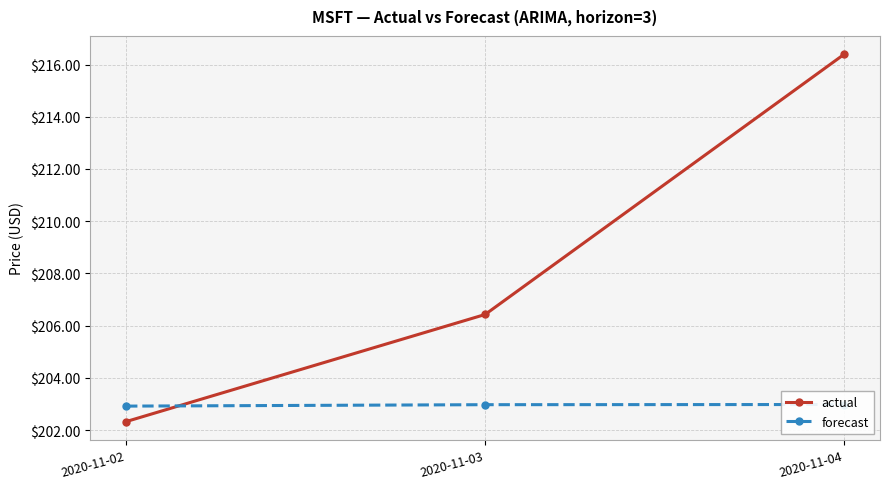

What are all the series names shown in the legend?

actual, forecast